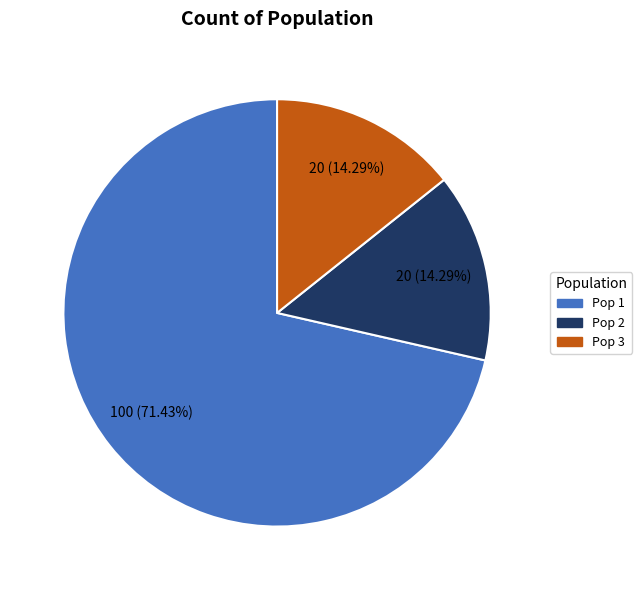

To the nearest percent, what is the average slice percentage?

33%